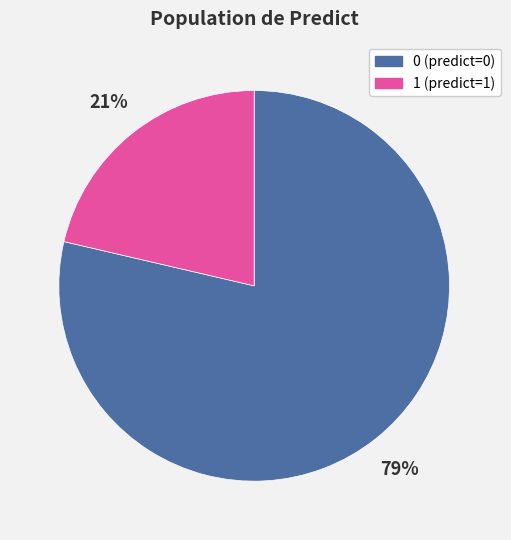

The 0 (predict=0) slice represents 79% of the pie. True or false?

True